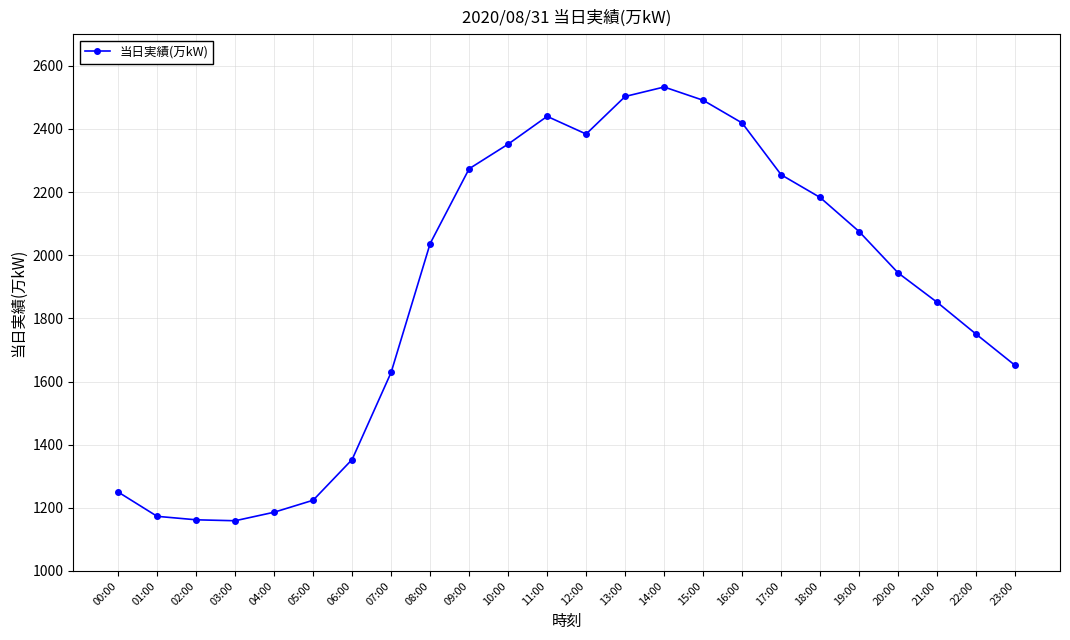

Is it true that the value at 16:00 is 2419?

True